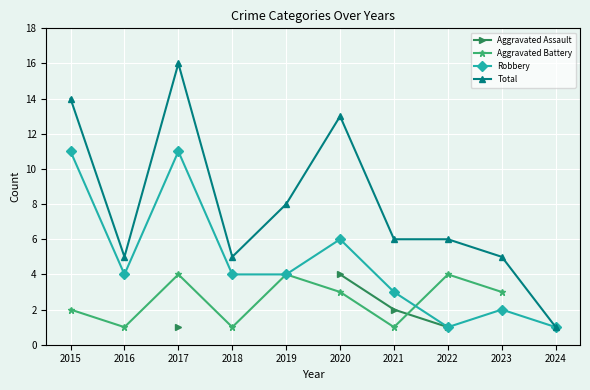

What is the value of the Robbery point at the 9th from the left?

2